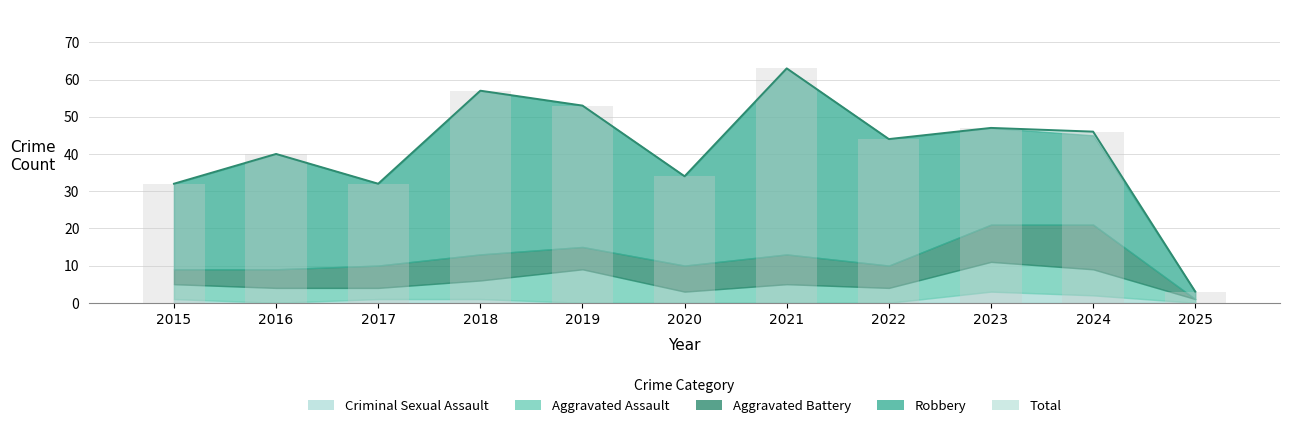

How many bars are there in each group?

5